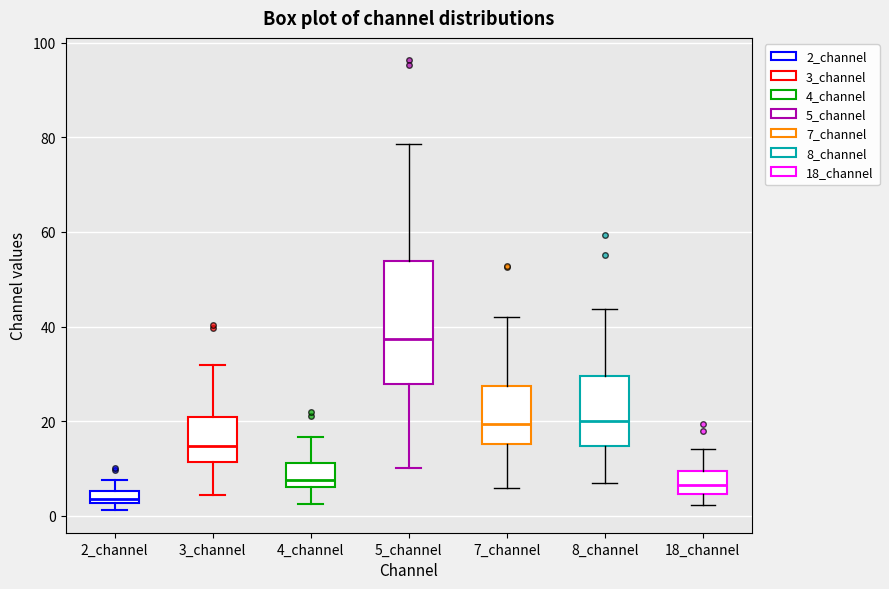

Where does the upper whisker of the box for 7_channel end on the y-axis? The values are not printed on the chart, so give them approximately, as read against the axis.

42